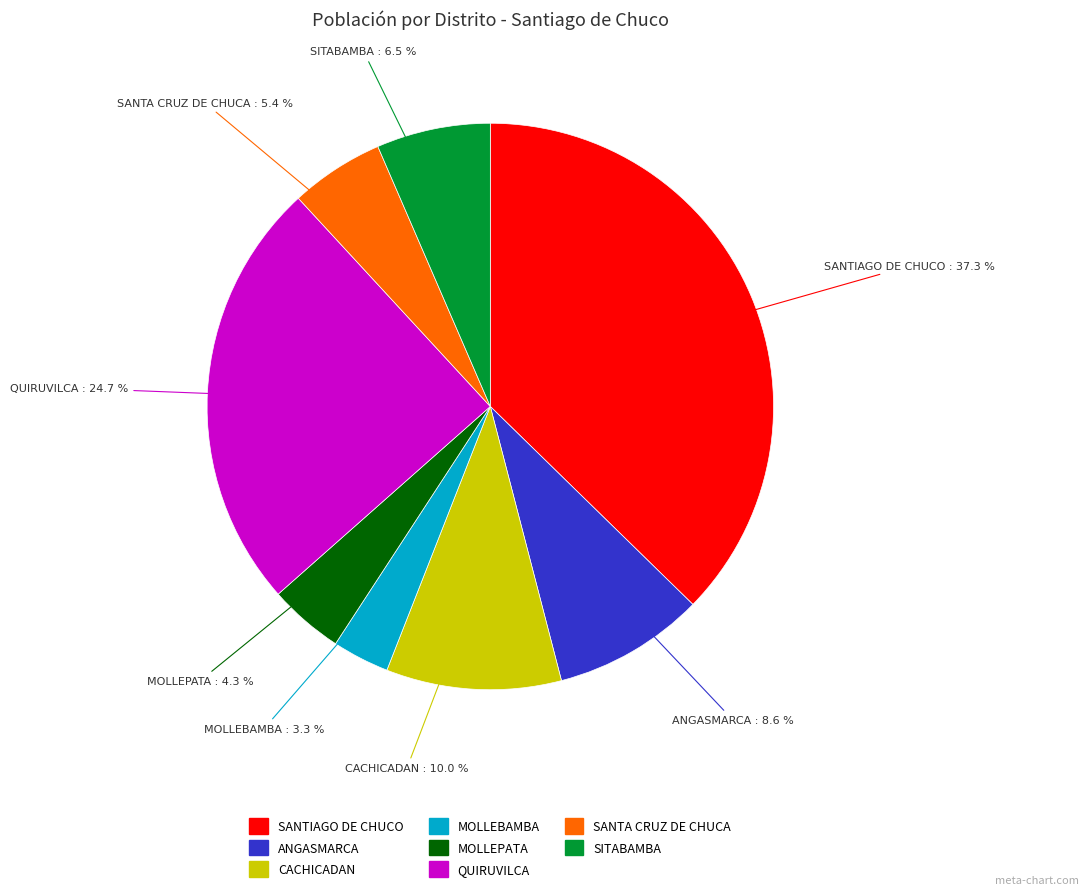

What is the ratio of the value at SANTA CRUZ DE CHUCA to the value at ANGASMARCA?

0.6